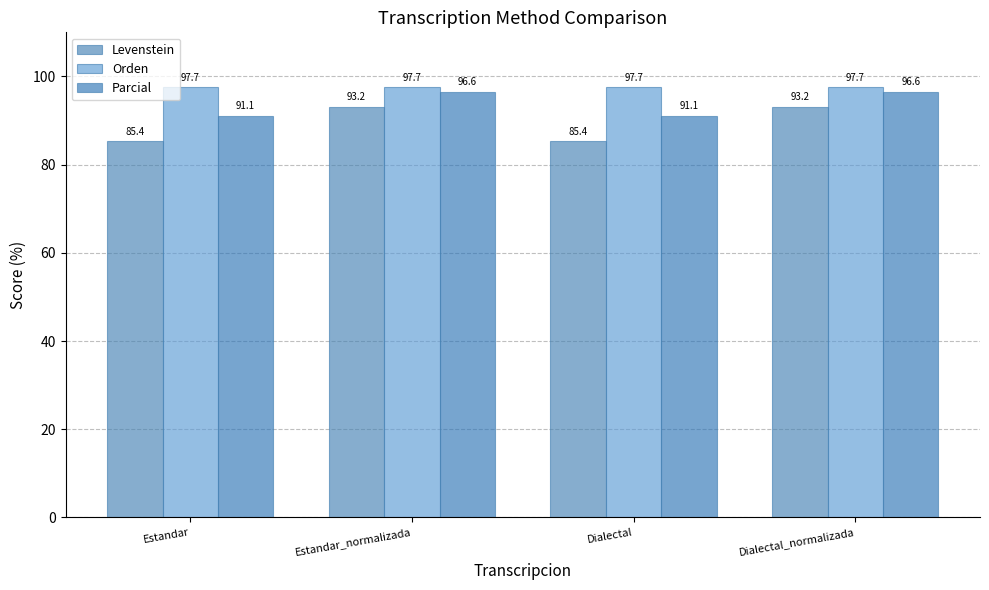

The value of Orden at Estandar_normalizada is 97.7. True or false?

True